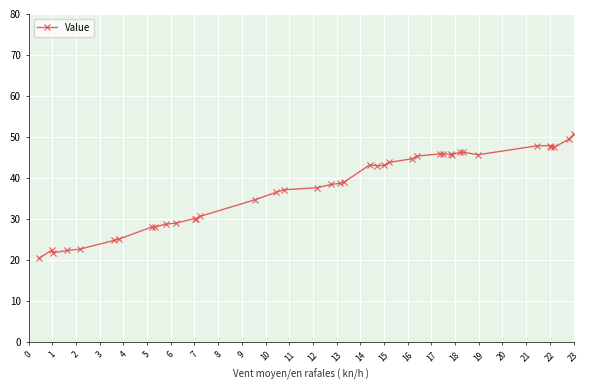

What is the value of the 22nd point from the left?

43.2